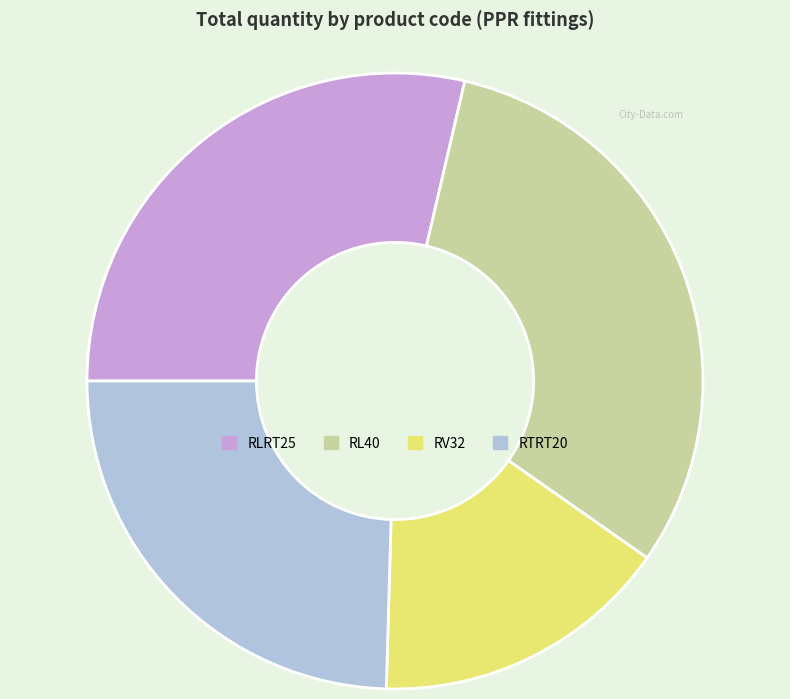

Count the number of slices in the pie.

4